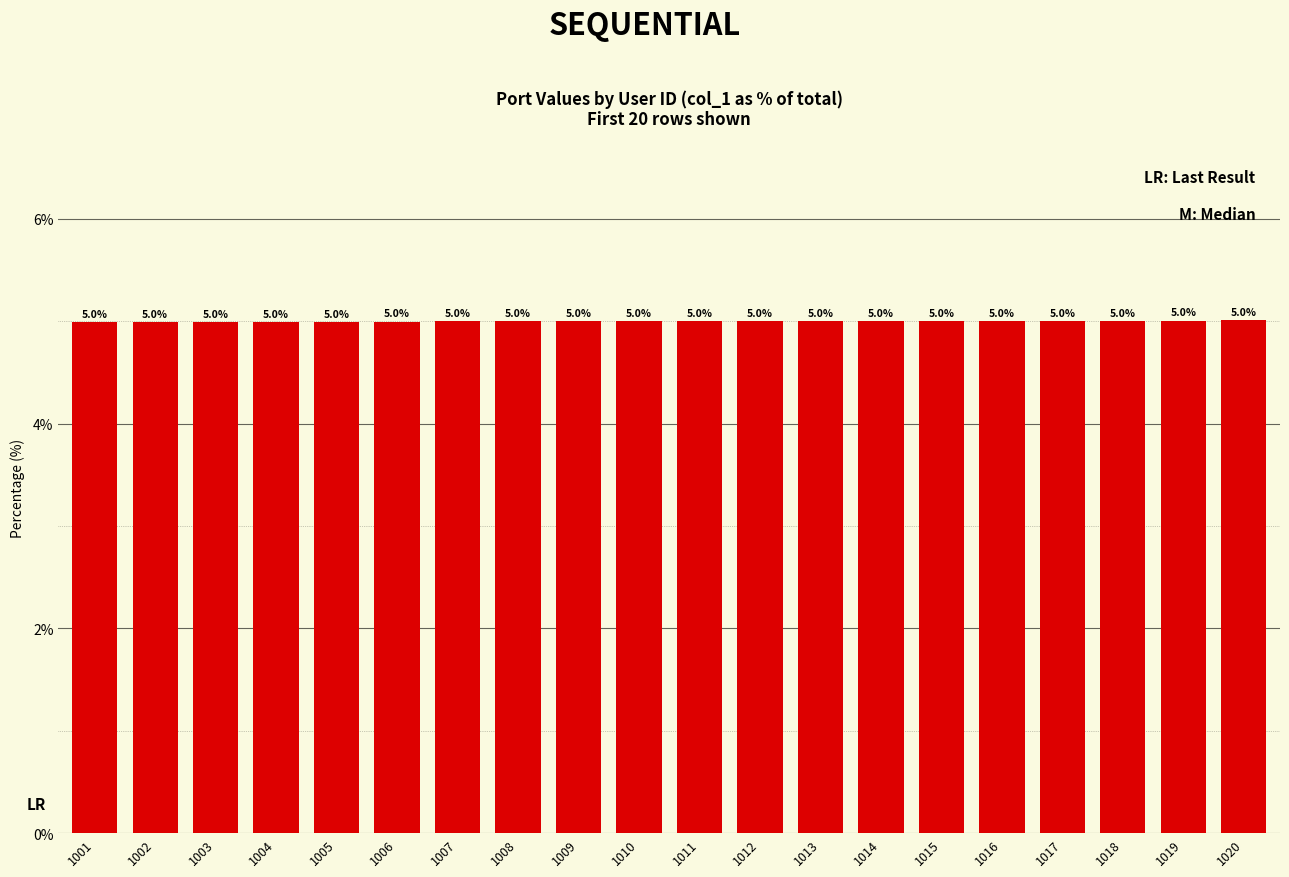

What is the minimum value shown in the chart?

5.0